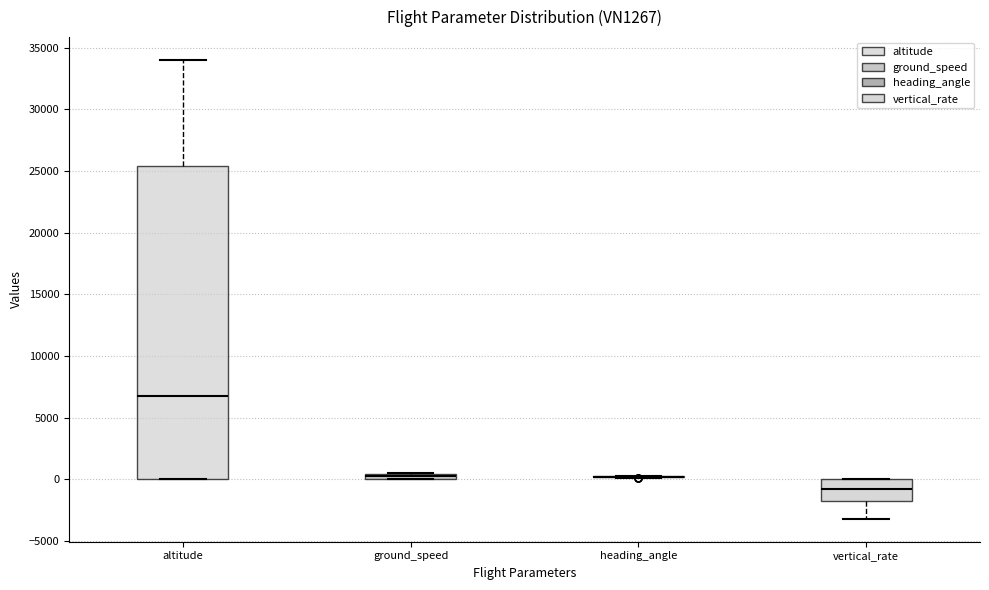

Comparing the boxes themselves (not the whiskers), which one is the tallest?

altitude